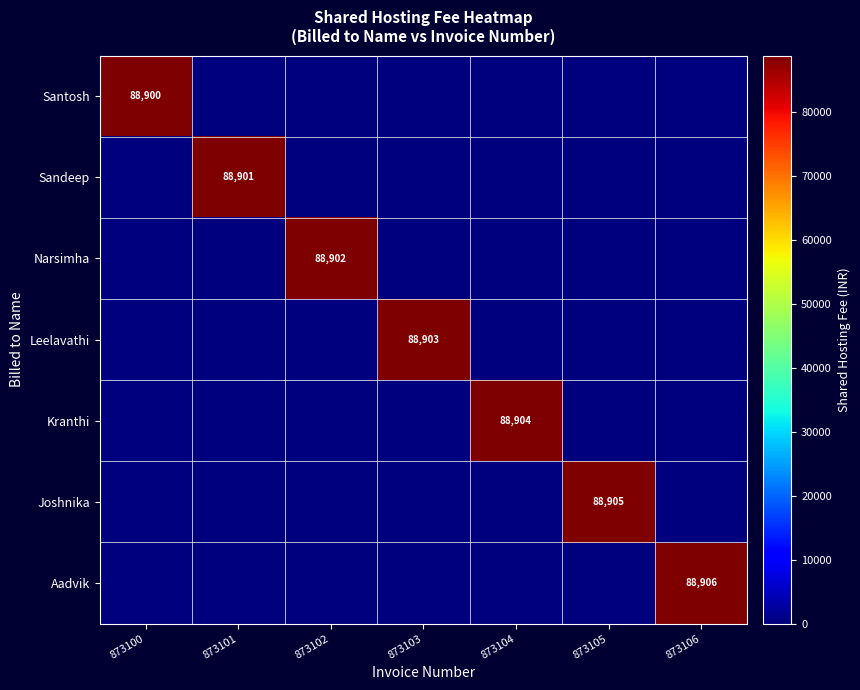

What is the difference between the maximum and minimum values in the Joshnika series?

88905